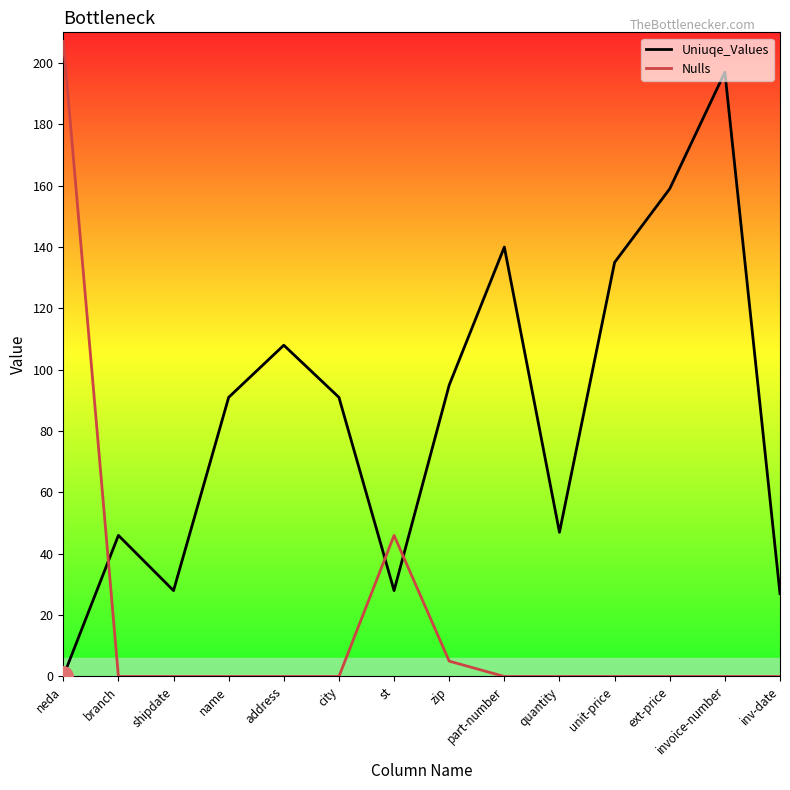

What is the label of the 2nd point from the left?

branch